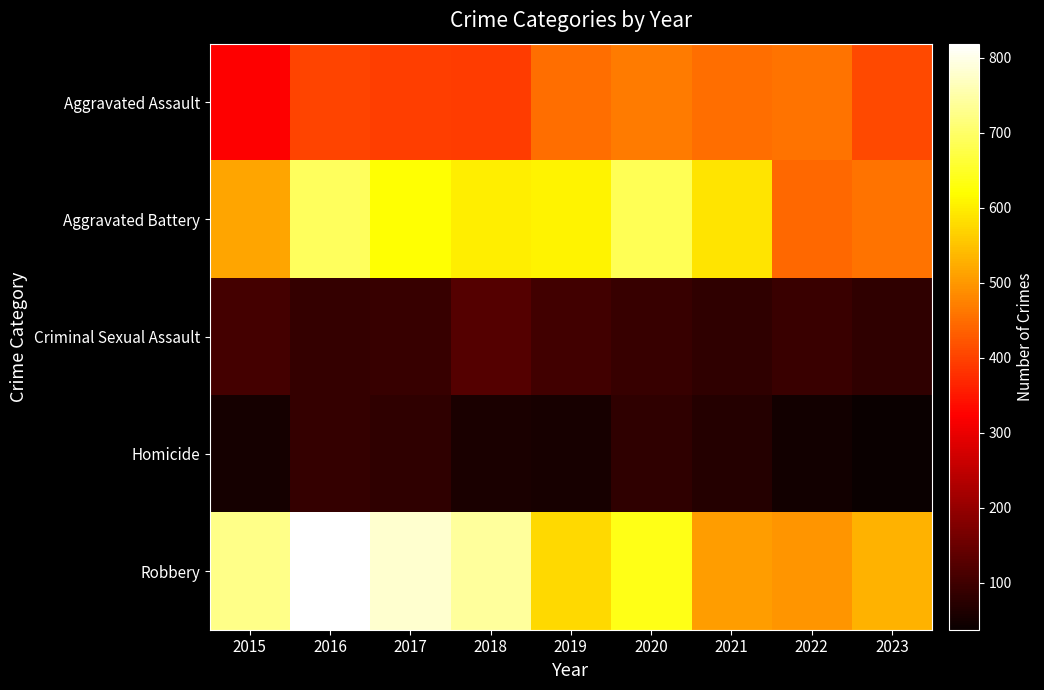

What is the difference between the highest and lowest values at 2020?

605